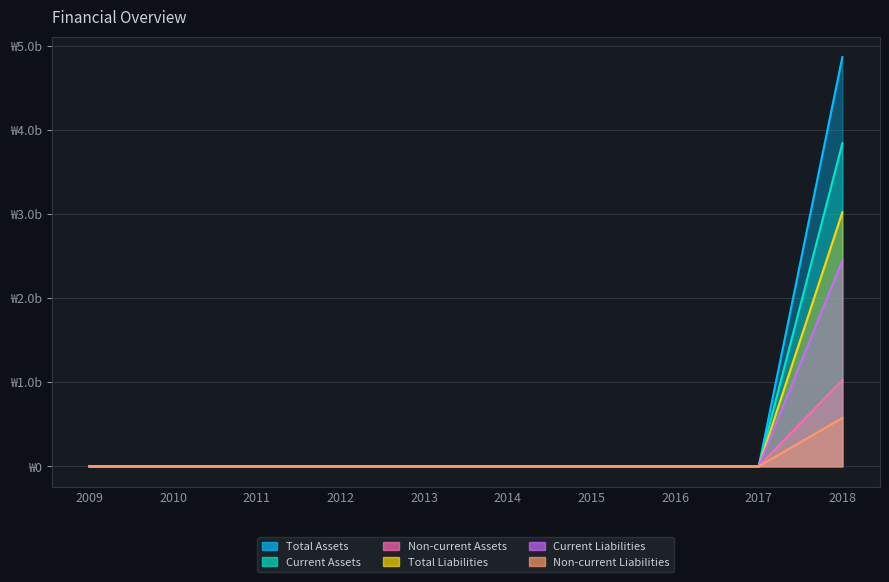

True or false: Total Assets and Current Liabilities cross at least once.

False